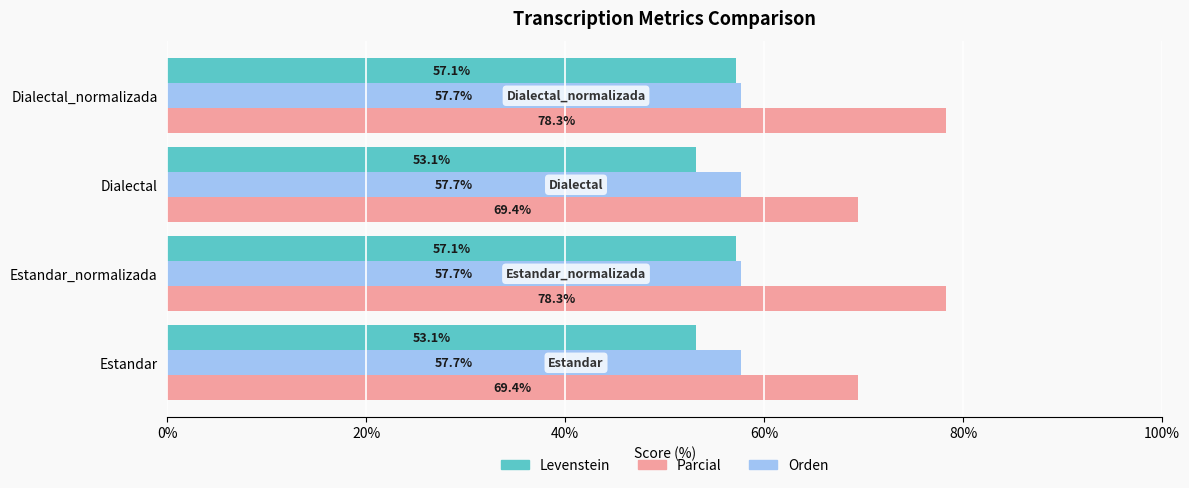

What value does the Parcial series have at Dialectal?

69.4